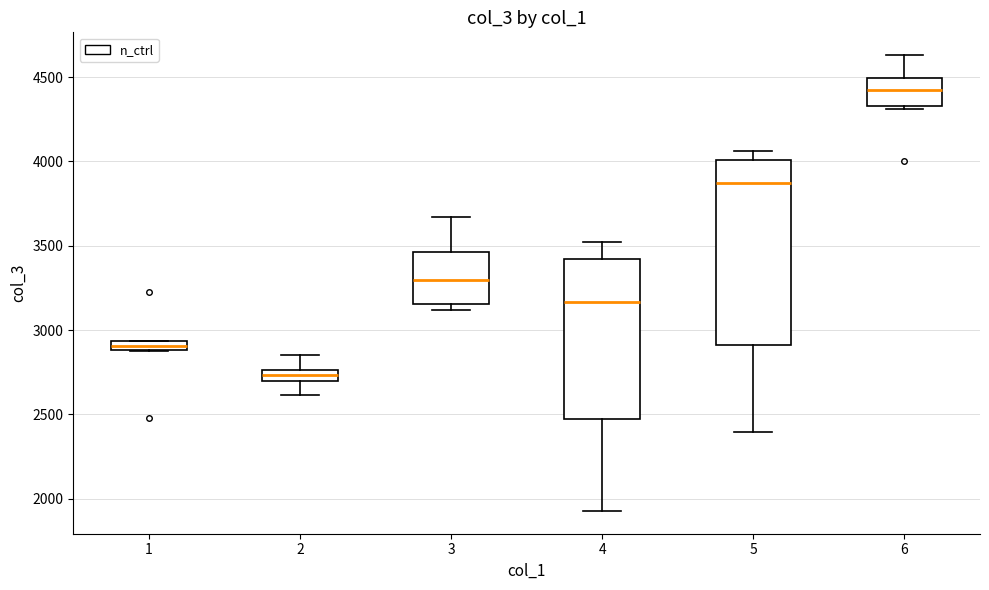

Where does the median line of the box at x = 5 sit on the y-axis? The values are not printed on the chart, so give them approximately, as read against the axis.

3850